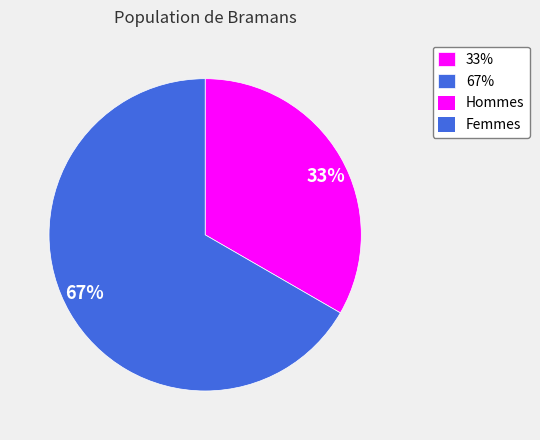

Rank the categories by value from lowest to highest.

33%, 67%